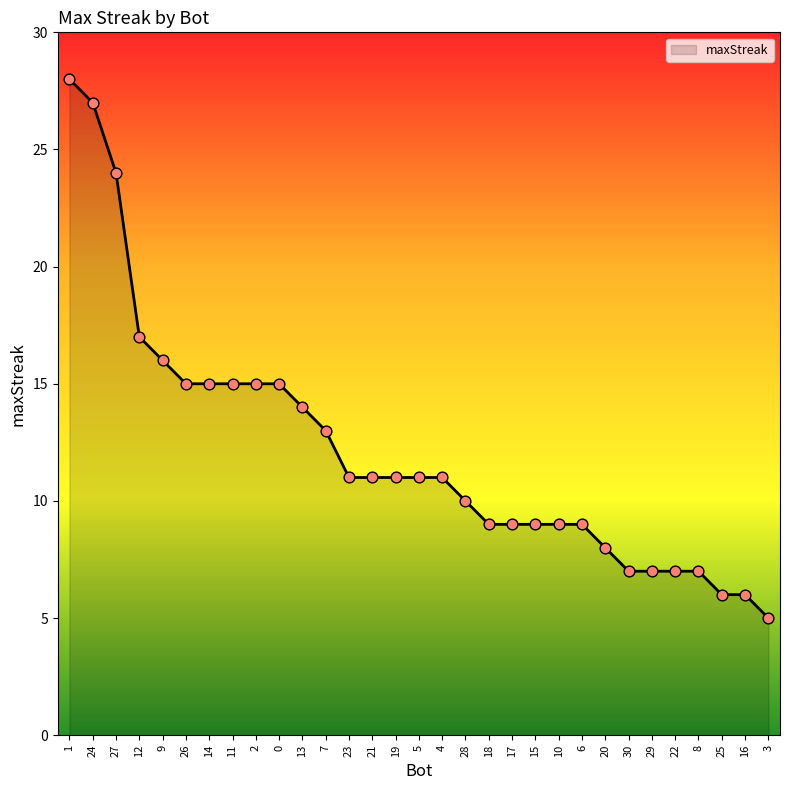

Approximately how many times larger is the value at 0 compared to 1?

0.5